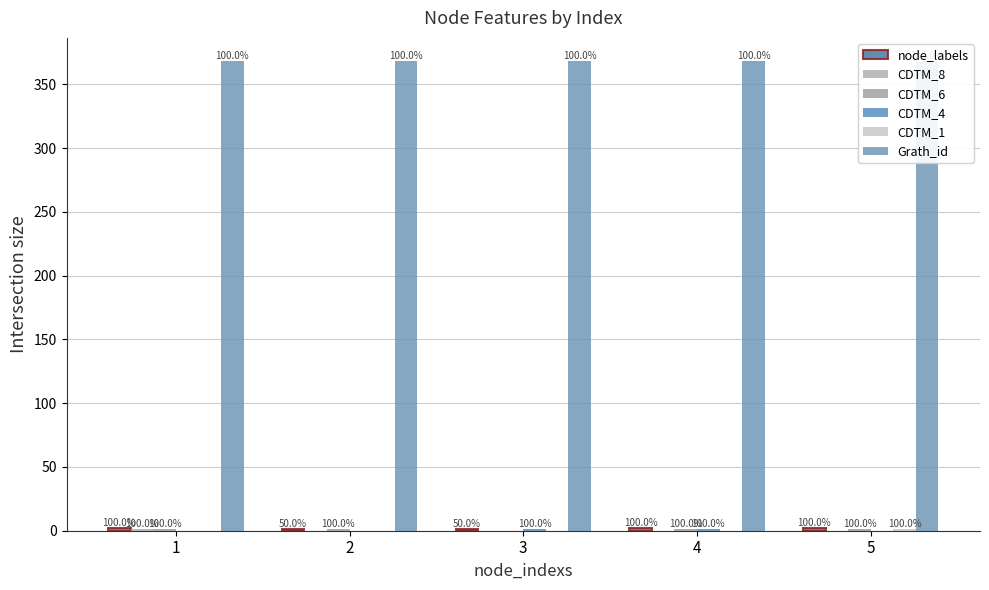

What is the total value across all series at 3?

370